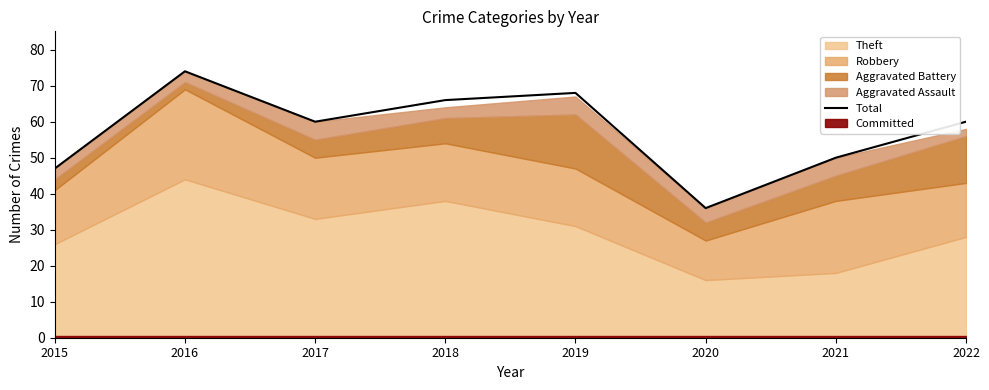

What is the value of the 7th point from the left?

50